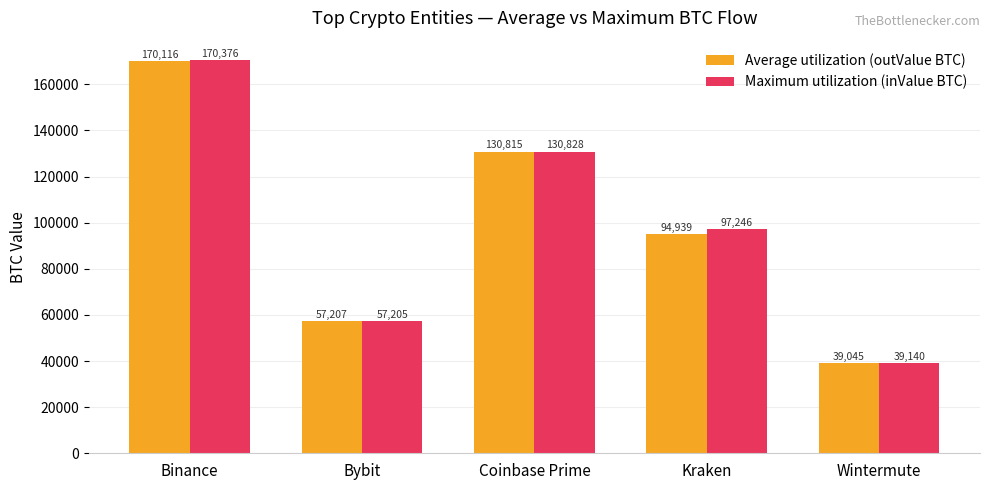

At which category does the chart reach its peak across all series?

Binance